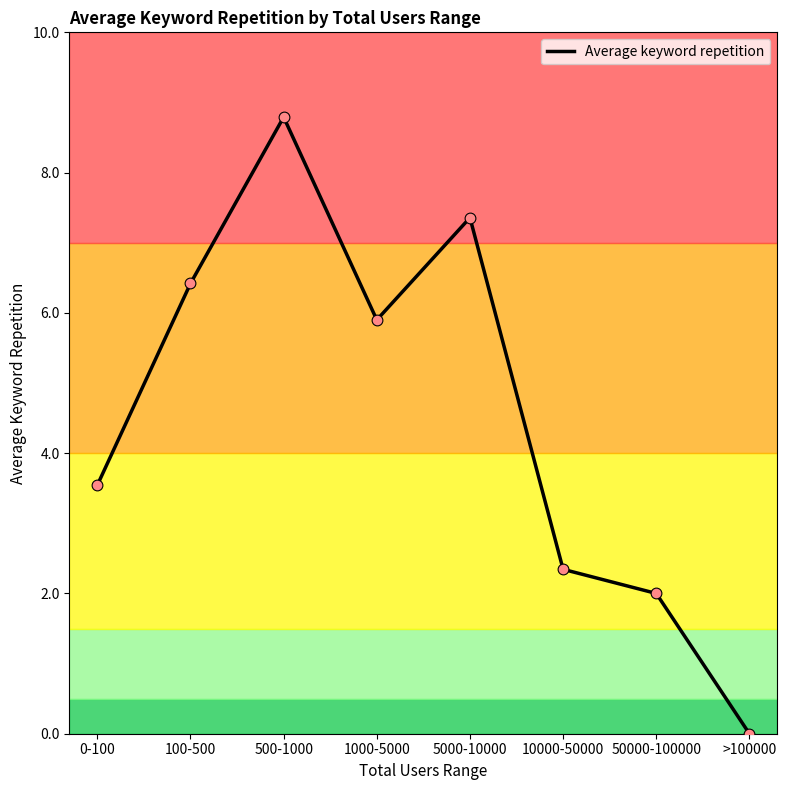

What is the change in value from 100-500 to 500-1000?

+2.4